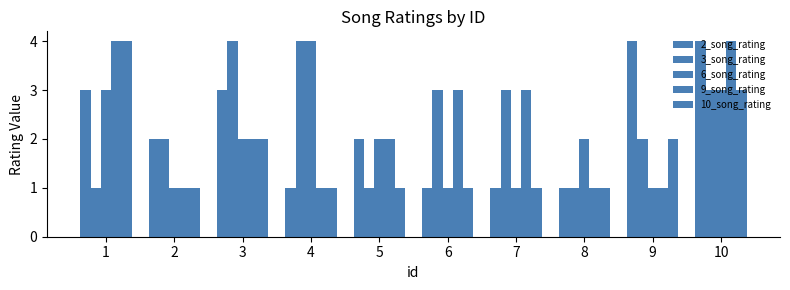

The value of 3_song_rating at 6 is 3. True or false?

True